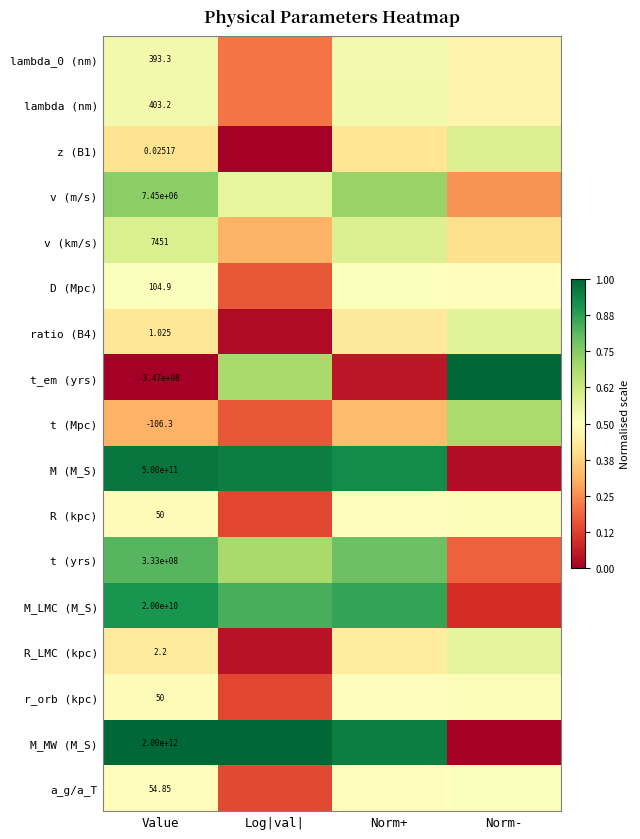

Rank the categories by t_em (yrs) value from highest to lowest.

Norm-, Log|val|, Norm+, Value